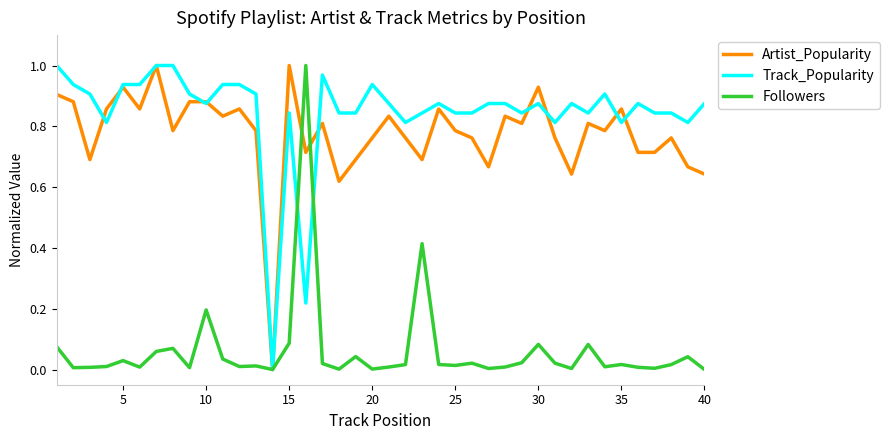

Which series has the largest total across all categories?

Track_Popularity